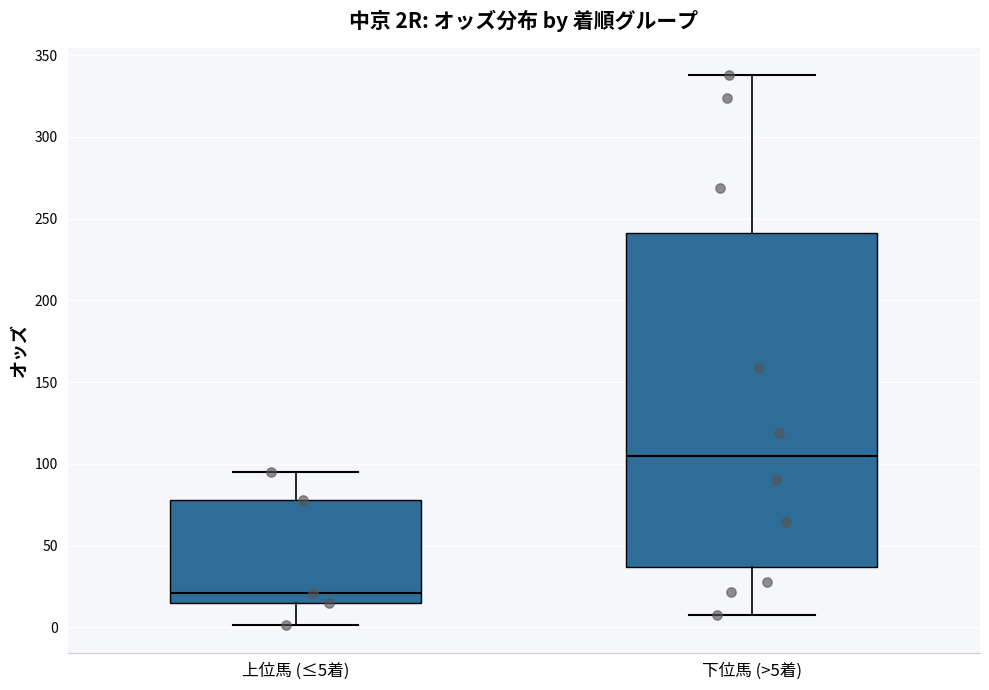

Which box is the tallest, from its lower edge to its upper edge?

下位馬 (>5着)